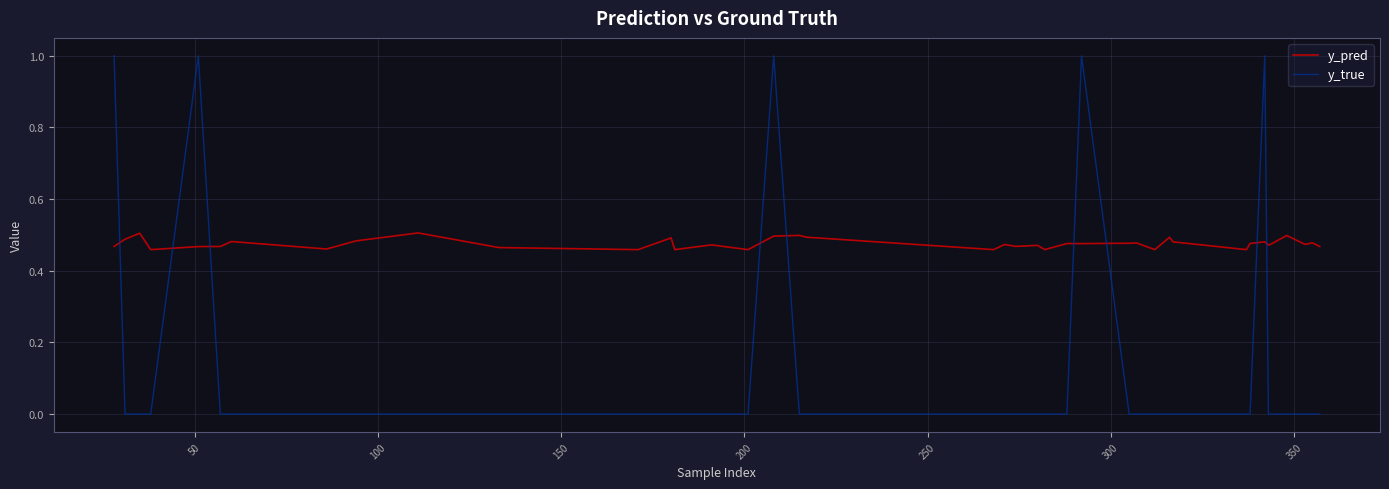

Which series ends up on top after the final intersection of y_true and y_pred?

y_pred